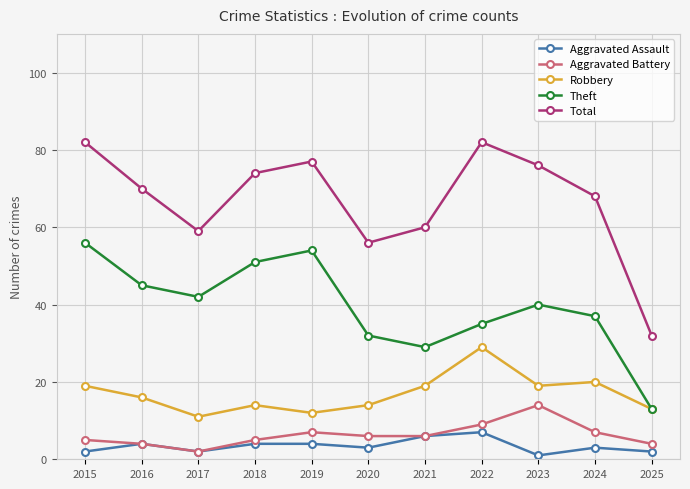

True or false: Aggravated Battery has a value of 2 at 2017.

True